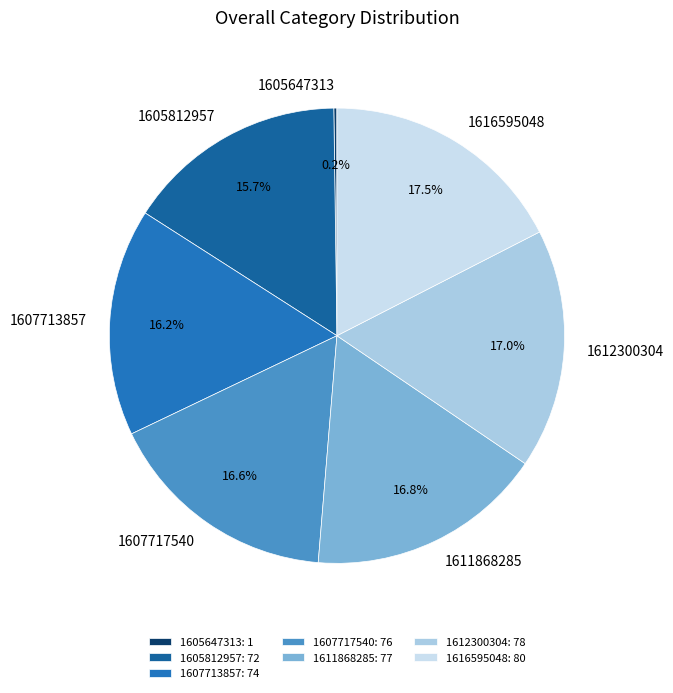

What percentage is NOT represented by 1611868285?

83.2%